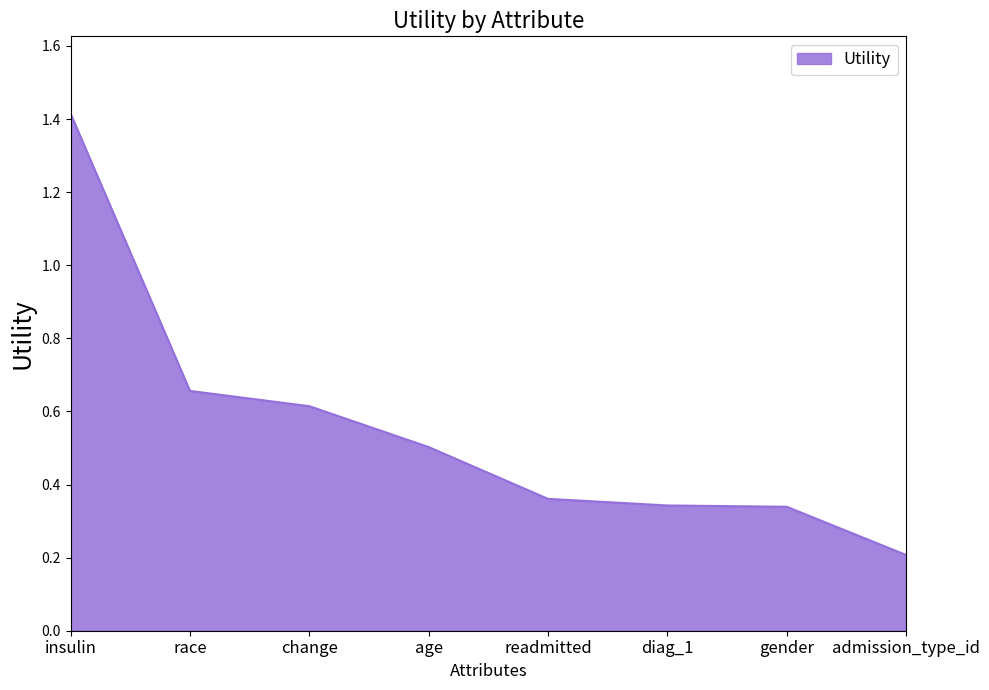

What is the change in value from change to readmitted?

-0.3